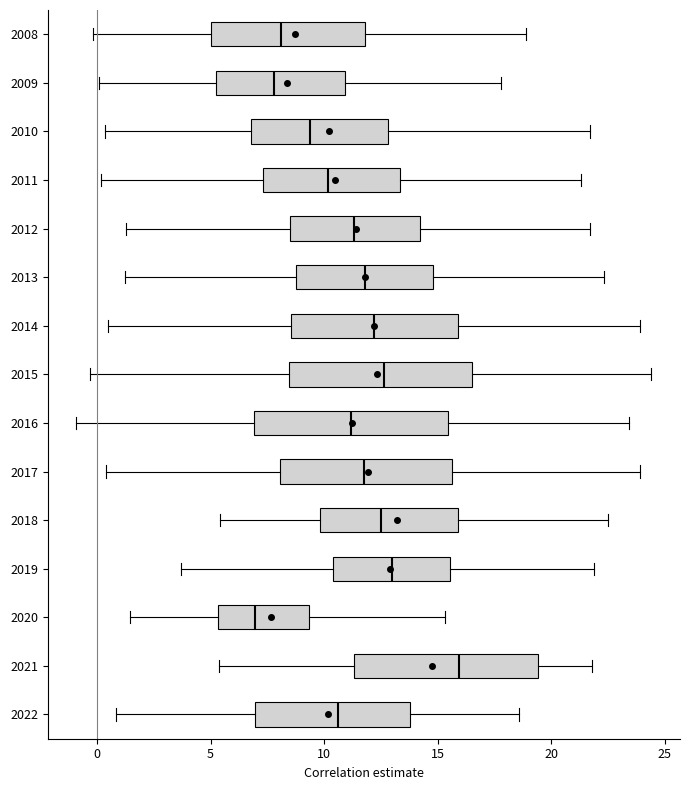

Reading bottom to top, transcribe this box plot: for each box, give where its median line is, the range the box spans, and where its two whiskers end, as read against the x-axis. The values are not printed on the chart, so give them approximately, as read against the axis.

2022: median 10.5, box 7.0 to 14.0, whiskers 1.0 to 18.5
2021: median 16.0, box 11.5 to 19.5, whiskers 5.5 to 22.0
2020: median 7.0, box 5.5 to 9.5, whiskers 1.5 to 15.5
2019: median 13.0, box 10.5 to 15.5, whiskers 3.5 to 22.0
2018: median 12.5, box 10.0 to 16.0, whiskers 5.5 to 22.5
2017: median 12.0, box 8.0 to 15.5, whiskers 0.5 to 24.0
2016: median 11.0, box 7.0 to 15.5, whiskers -1.0 to 23.5
2015: median 12.5, box 8.5 to 16.5, whiskers -0.5 to 24.5
2014: median 12.0, box 8.5 to 16.0, whiskers 0.5 to 24.0
2013: median 12.0, box 9.0 to 15.0, whiskers 1.0 to 22.5
2012: median 11.5, box 8.5 to 14.0, whiskers 1.5 to 21.5
2011: median 10.0, box 7.5 to 13.5, whiskers 0.0 to 21.5
2010: median 9.5, box 7.0 to 13.0, whiskers 0.5 to 21.5
2009: median 8.0, box 5.5 to 11.0, whiskers 0.0 to 18.0
2008: median 8.0, box 5.0 to 12.0, whiskers 0.0 to 19.0